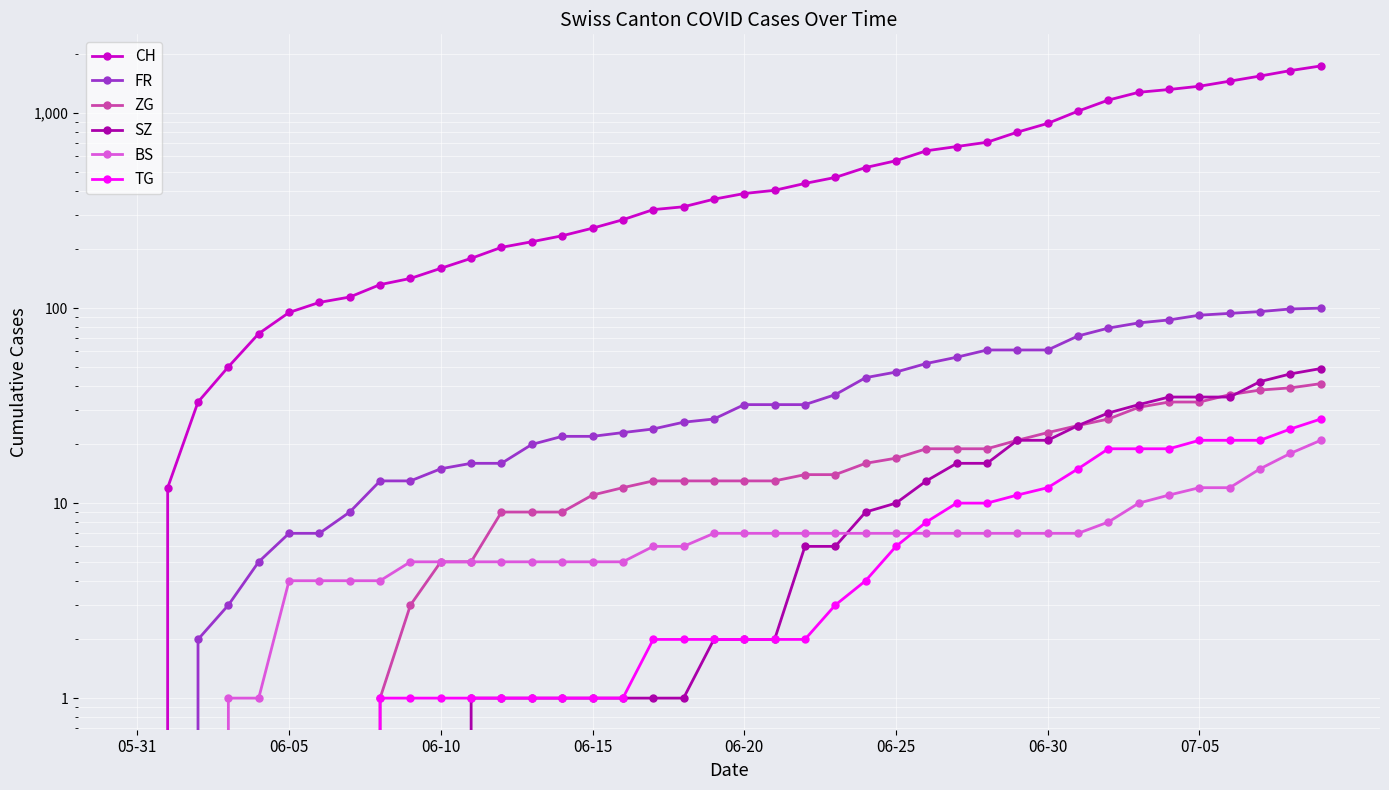

The value of CH at 39 is 1746. True or false?

True